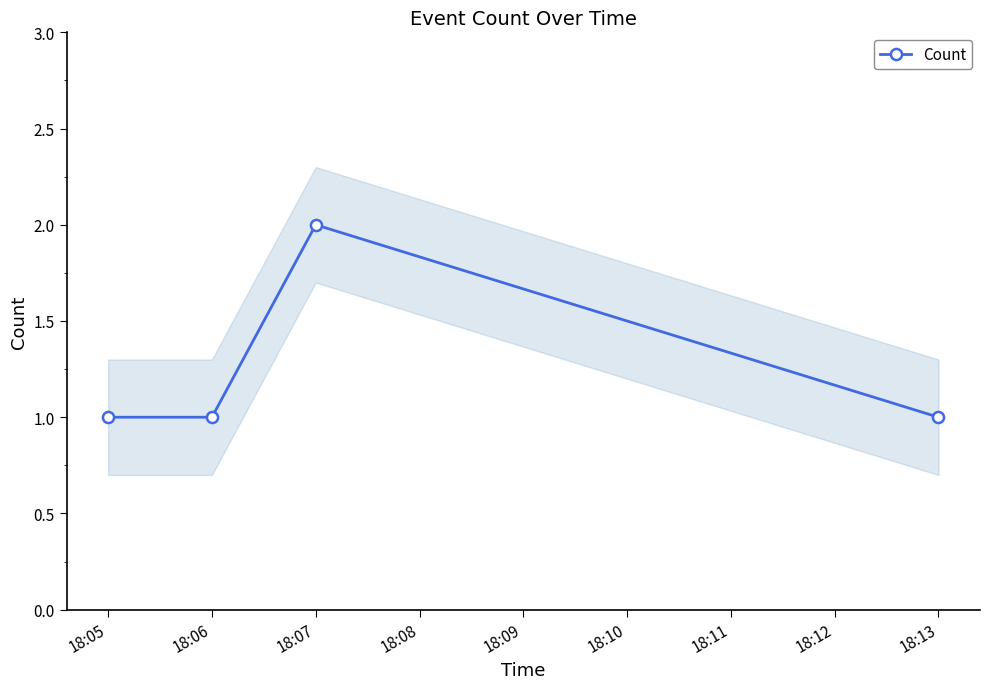

The value at 18:06 is 1. True or false?

True